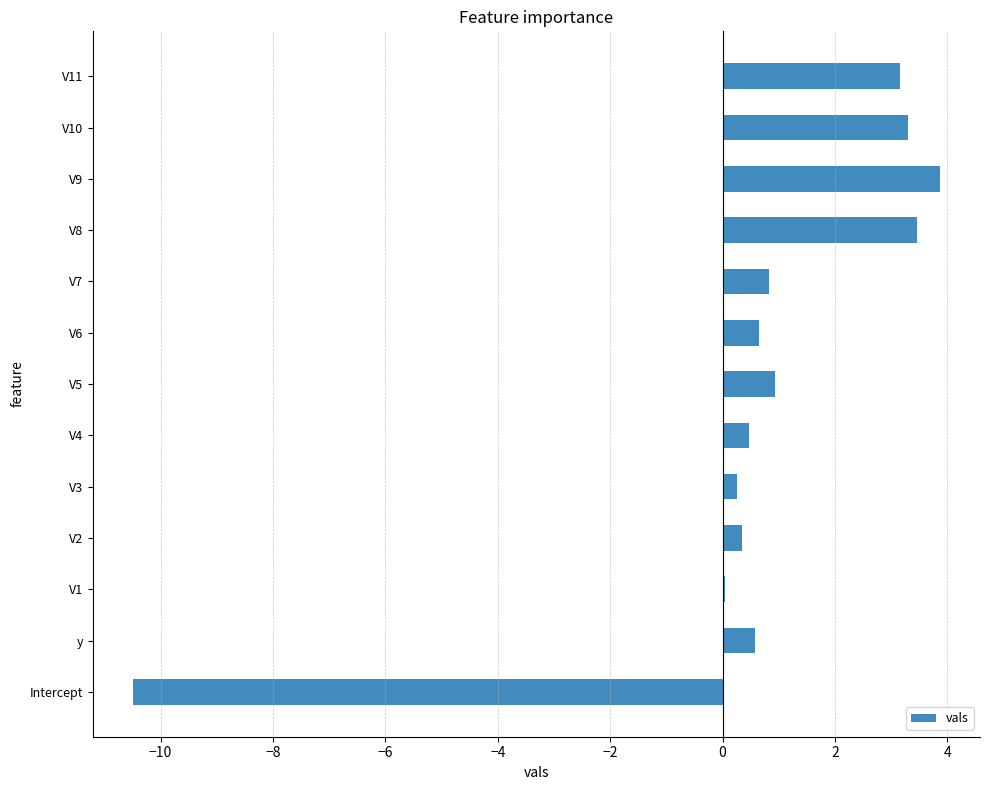

Between V2 and V7, which is larger?

V7